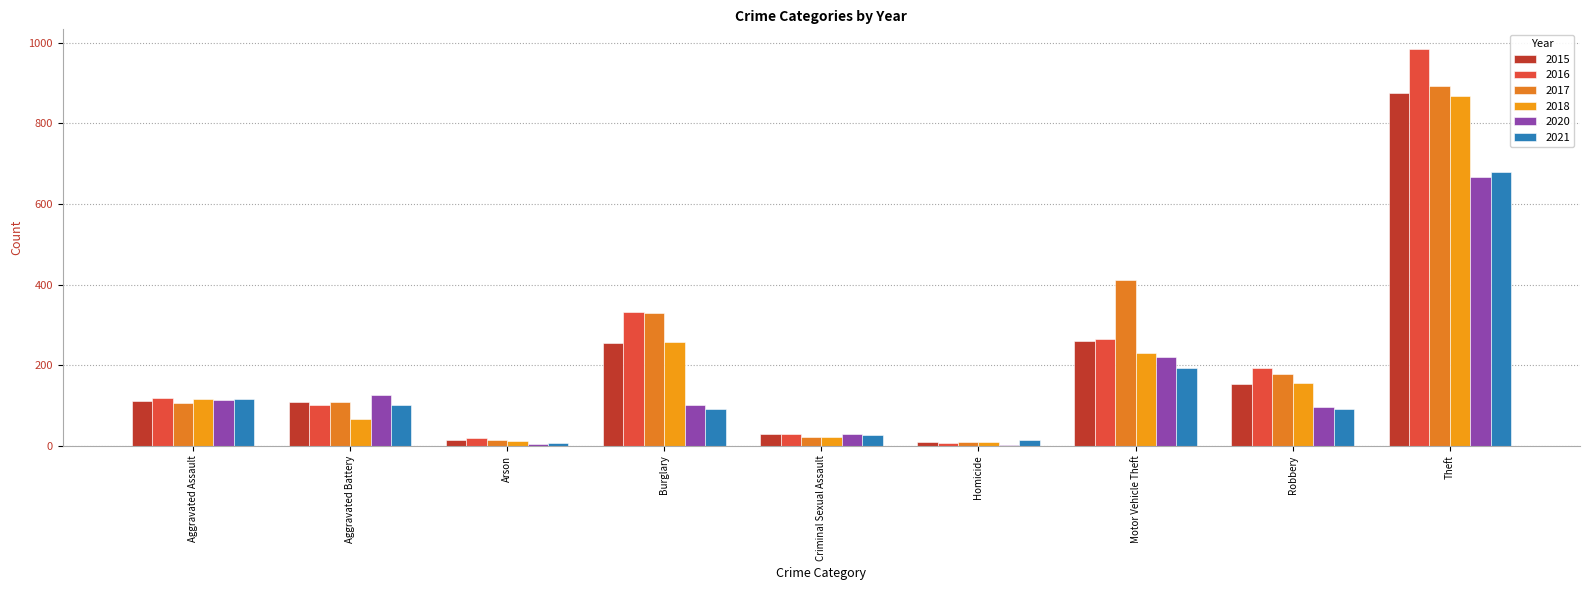

How many groups of bars are there?

9